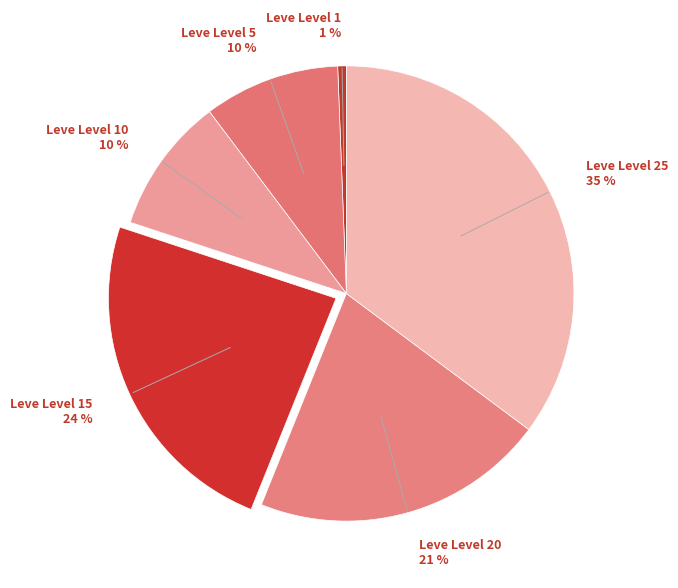

To the nearest percent, what percentage of the pie is Leve Level 1 1 %?

1%